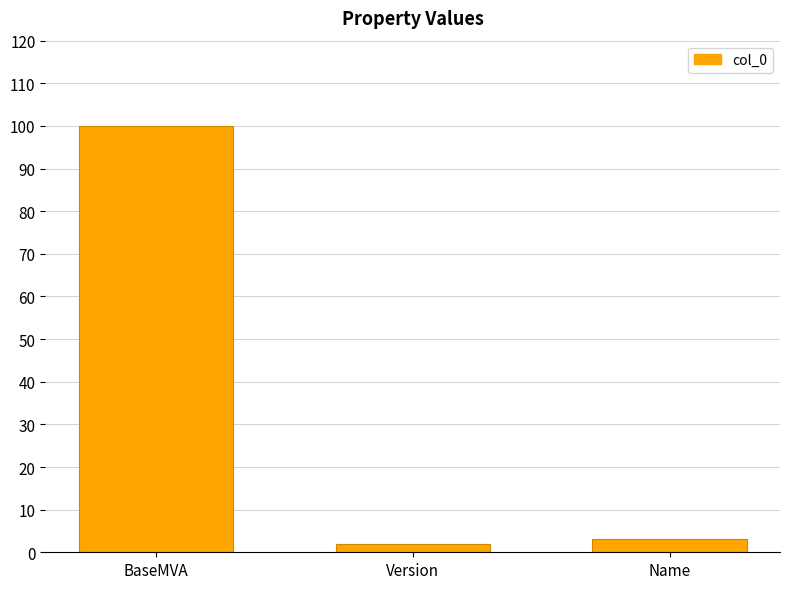

Rank the categories by value from highest to lowest.

BaseMVA, Name, Version